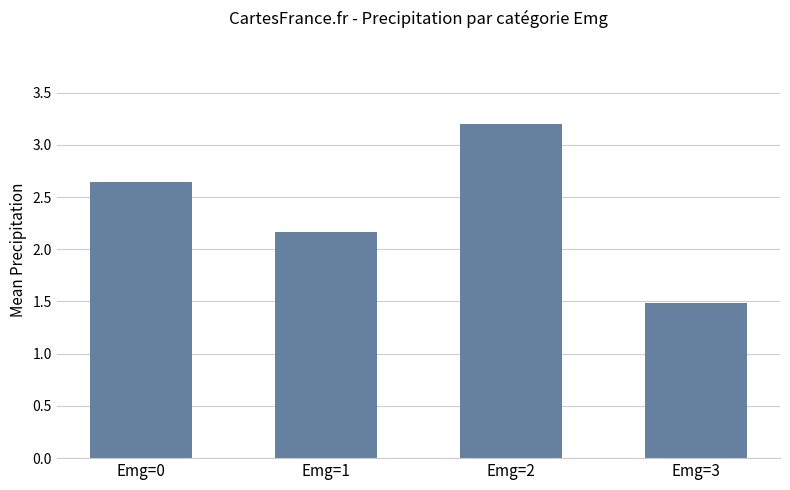

Reading left to right, list all the values displayed in this chart.

2.6	2.2	3.2	1.5